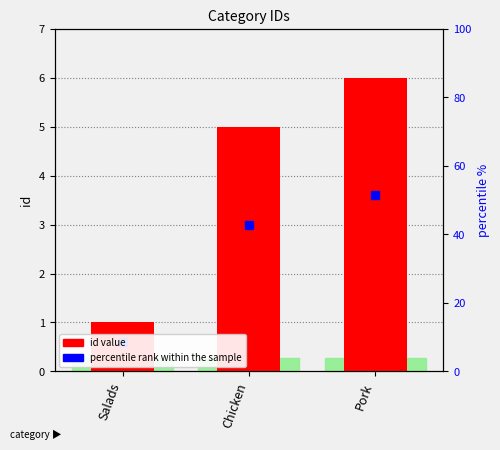

Does the chart contain any negative values?

No